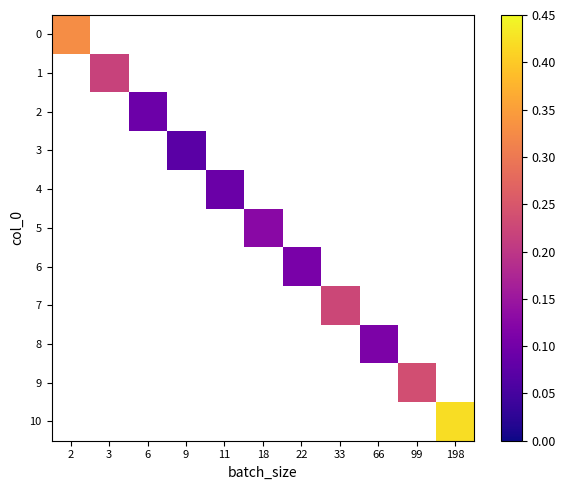

At which category does the chart reach its peak across all series?

198